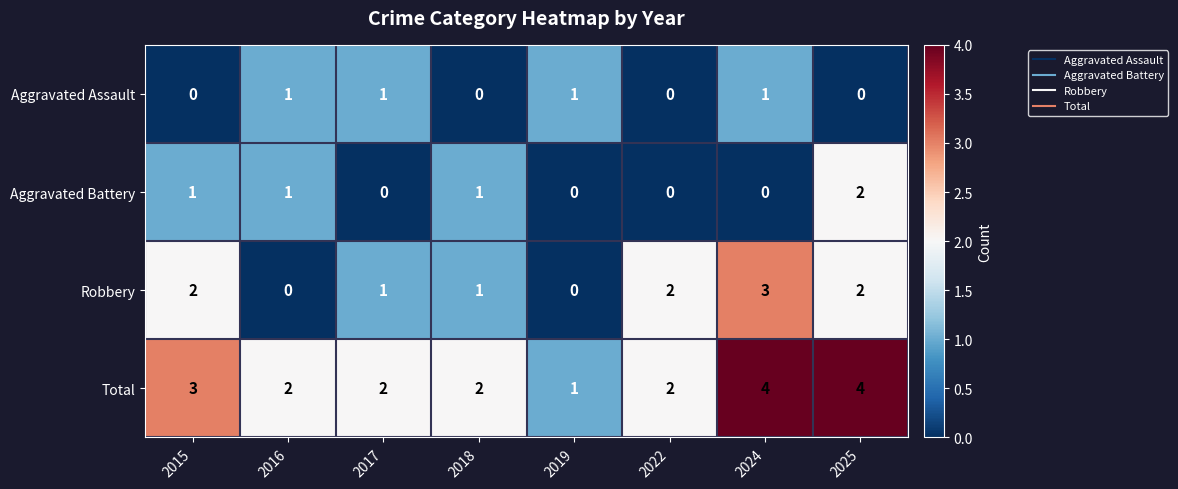

Count the Robbery values in the range 1 to 2.

5